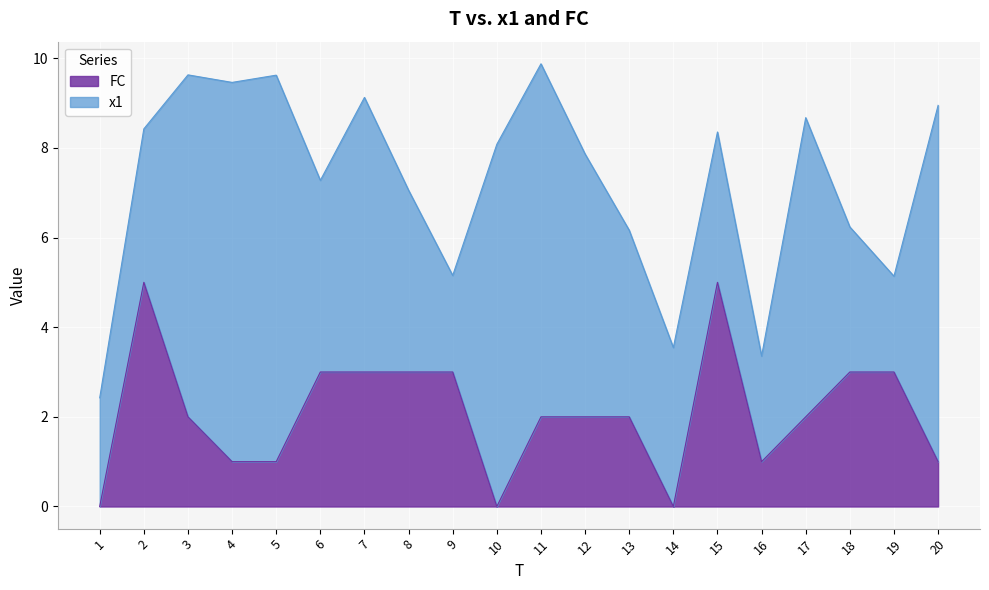

What is the average value?

2